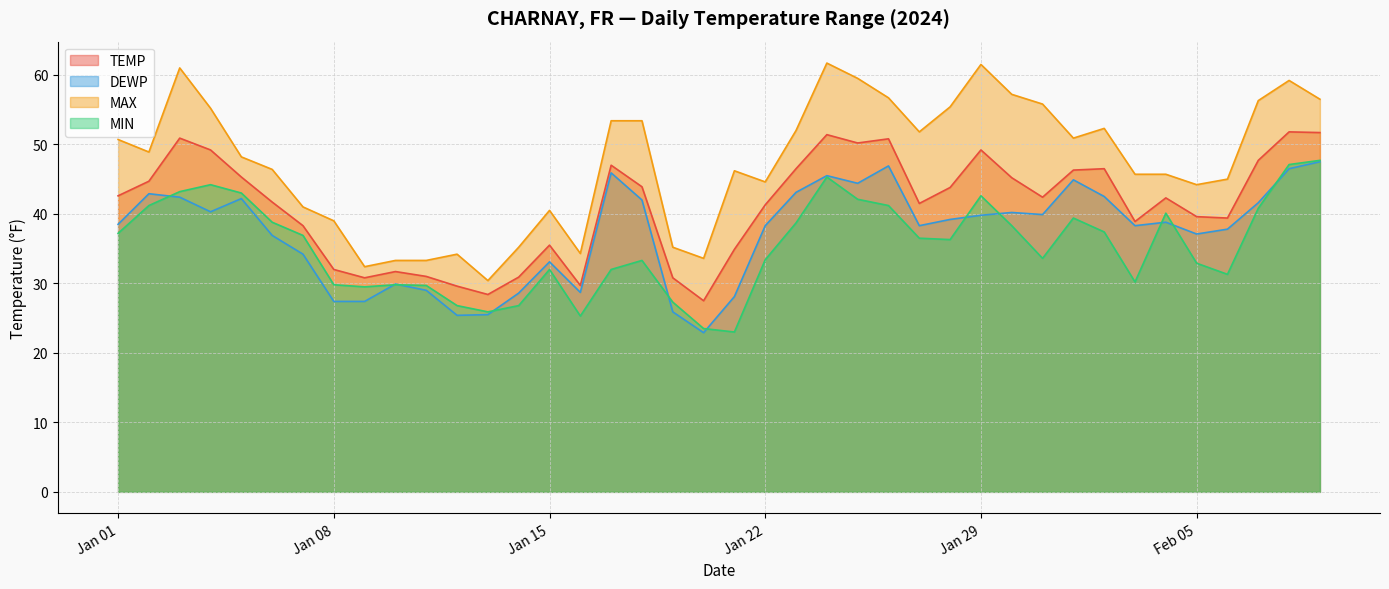

What is the sum of all DEWP values?

1487.8